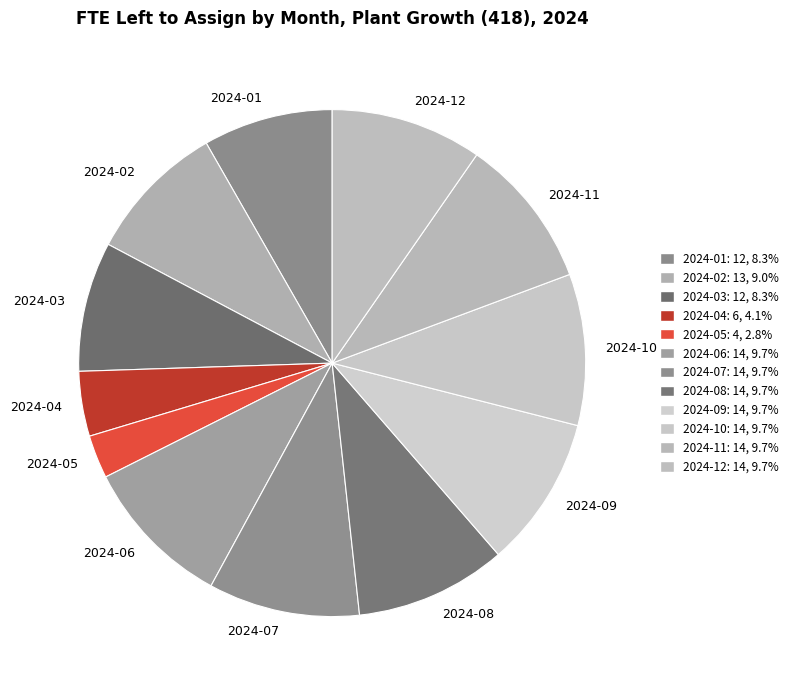

Do 2024-04 and 2024-08 together represent more than half of the pie?

No